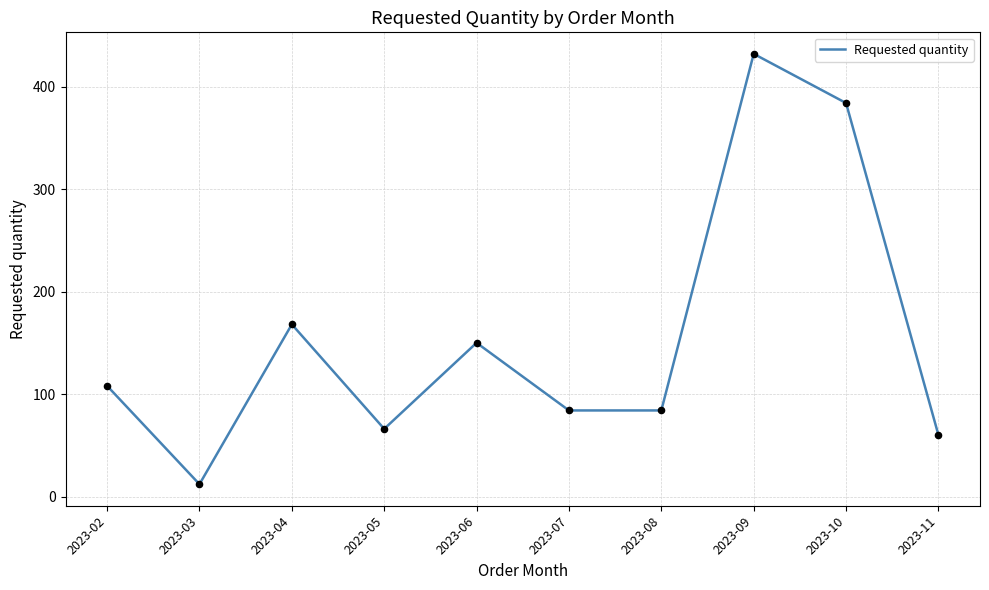

Which has a higher value, 2023-07 or 2023-04?

2023-04